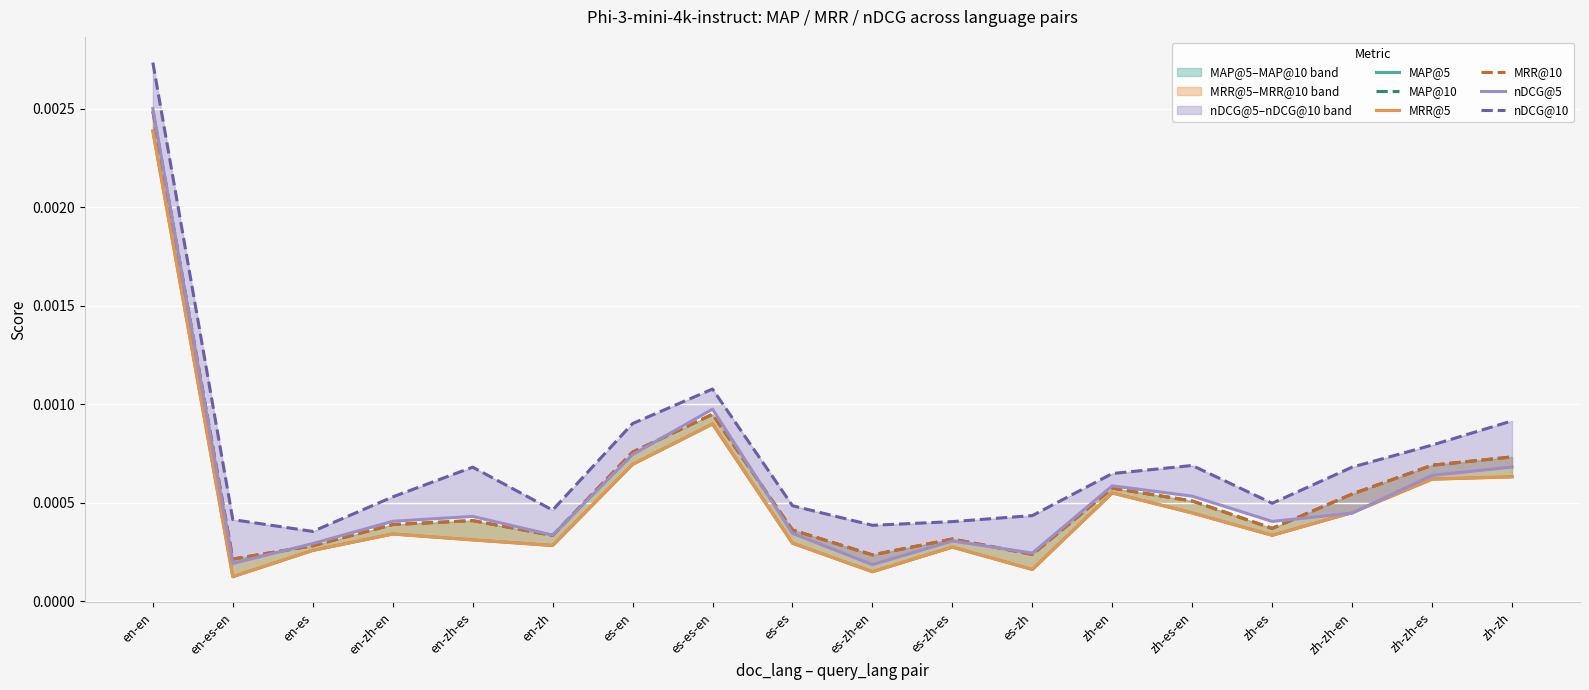

Rank the series at es-zh-es from lowest to highest value.

MAP@5, MRR@5, nDCG@5, MAP@10, MRR@10, nDCG@10